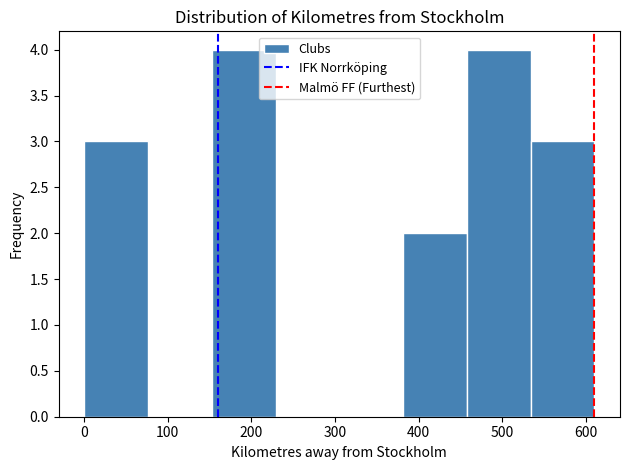

Reading left to right, transcribe this chart: for each bar, give the range it covers on the x-axis and its height. Neither the bar edges nor the heights are printed on the chart, so give them approximately, as read against the axes.

0 to 80: 3
80 to 150: 0
150 to 230: 4
230 to 310: 0
310 to 380: 0
380 to 460: 2
460 to 530: 4
530 to 610: 3